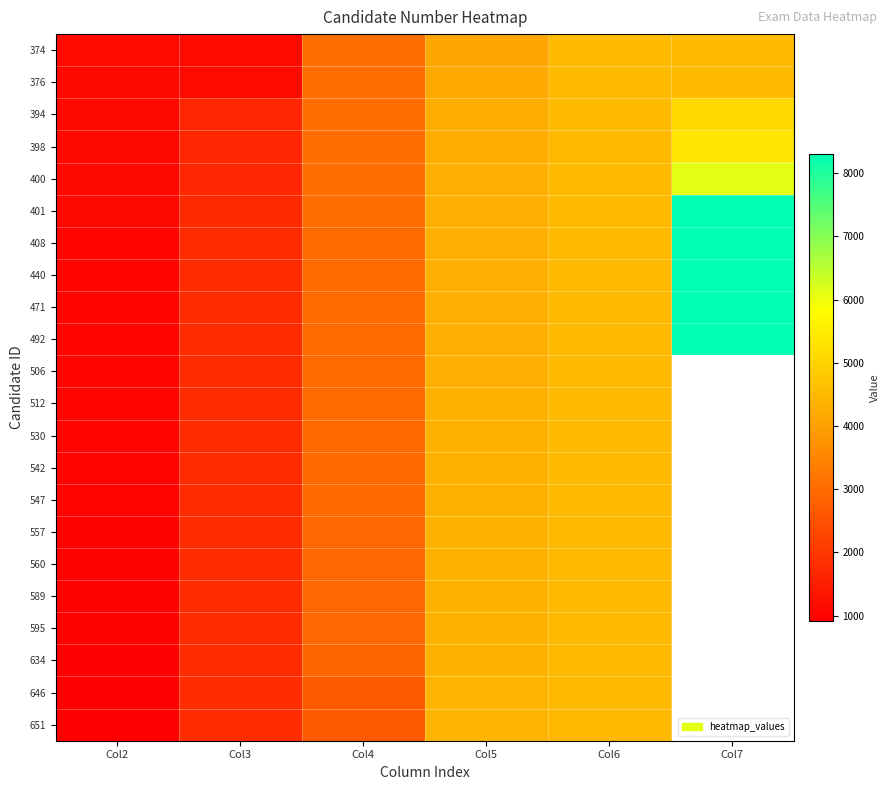

What is the sum of the 530 values at Col2 and Col3?

2793.0